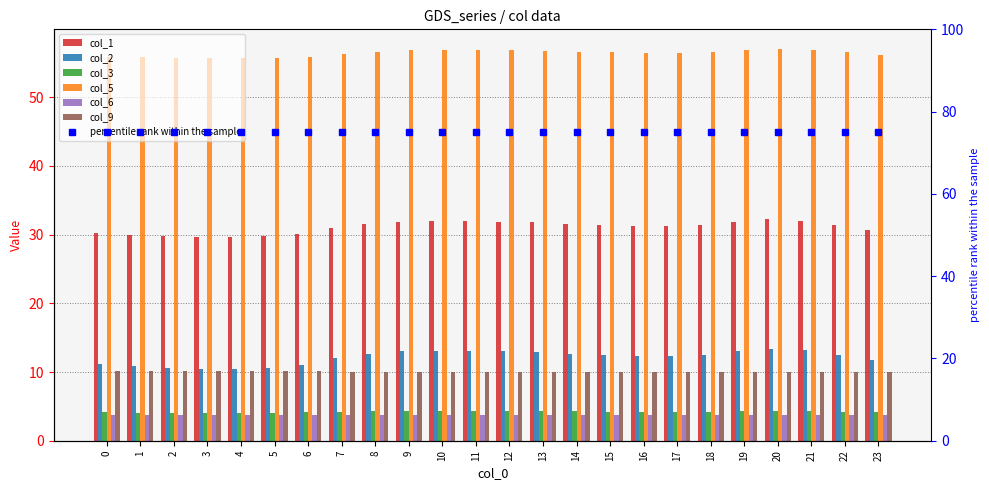

What is the difference between the highest and lowest values at 19?

53.1